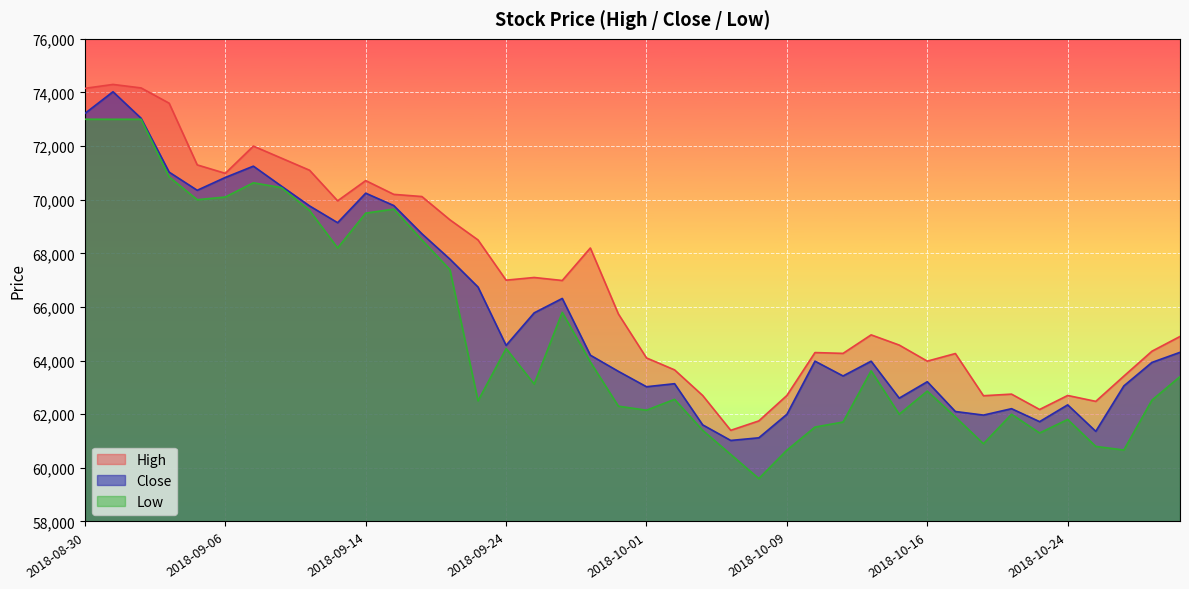

How many series are shown in this chart?

3